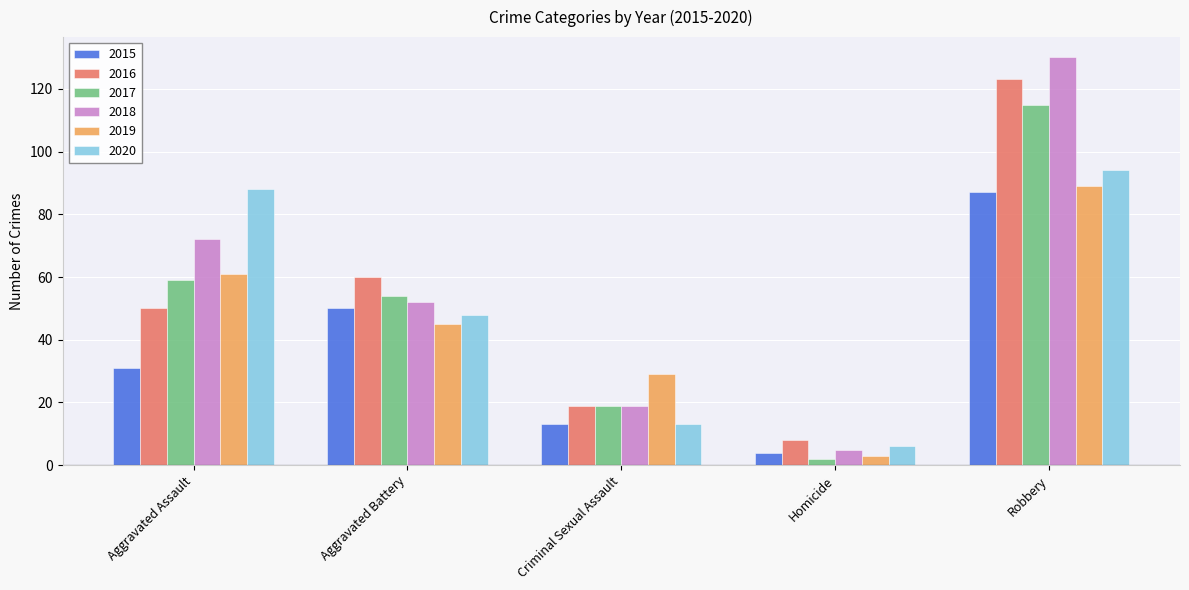

List the series in order of their peak value, highest first.

2018, 2016, 2017, 2020, 2019, 2015